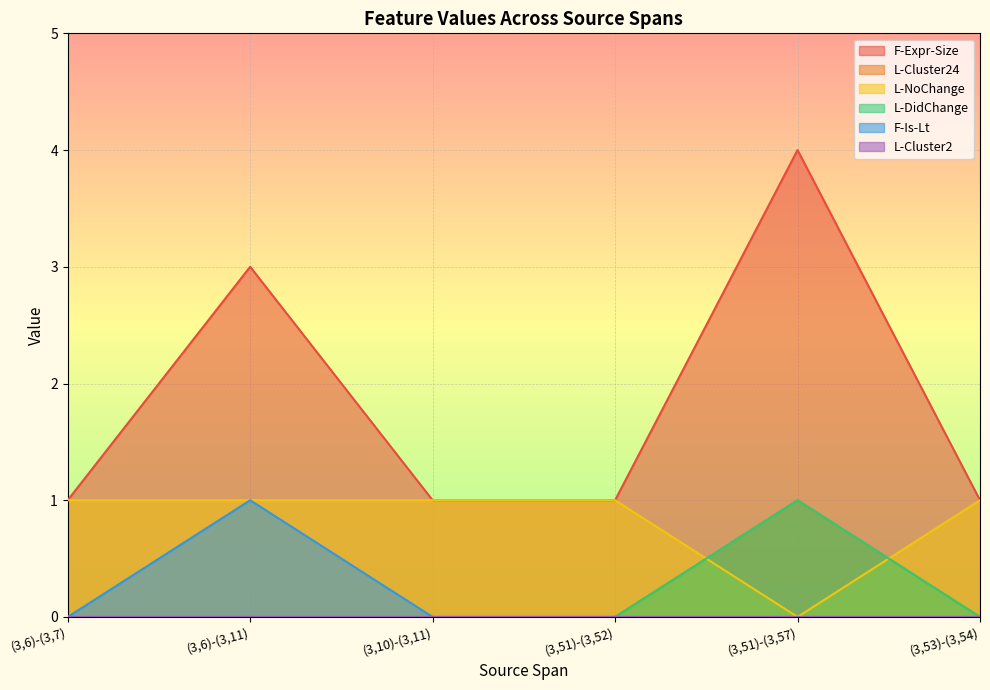

True or false: L-NoChange has more than 0 interior local peaks.

False